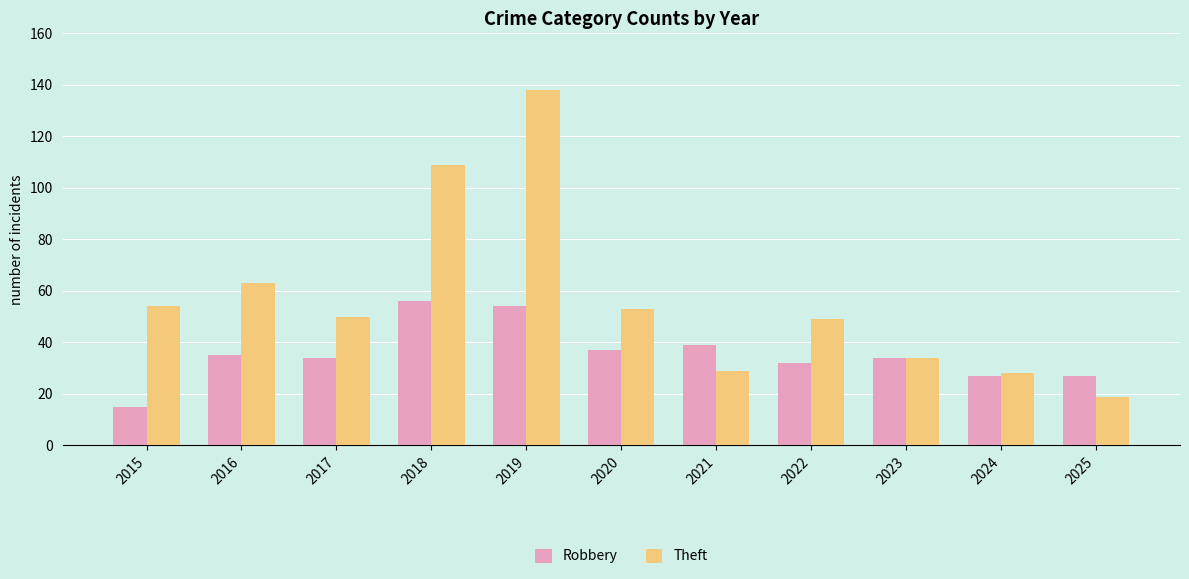

Rank the series by their average value, from highest to lowest.

Theft, Robbery